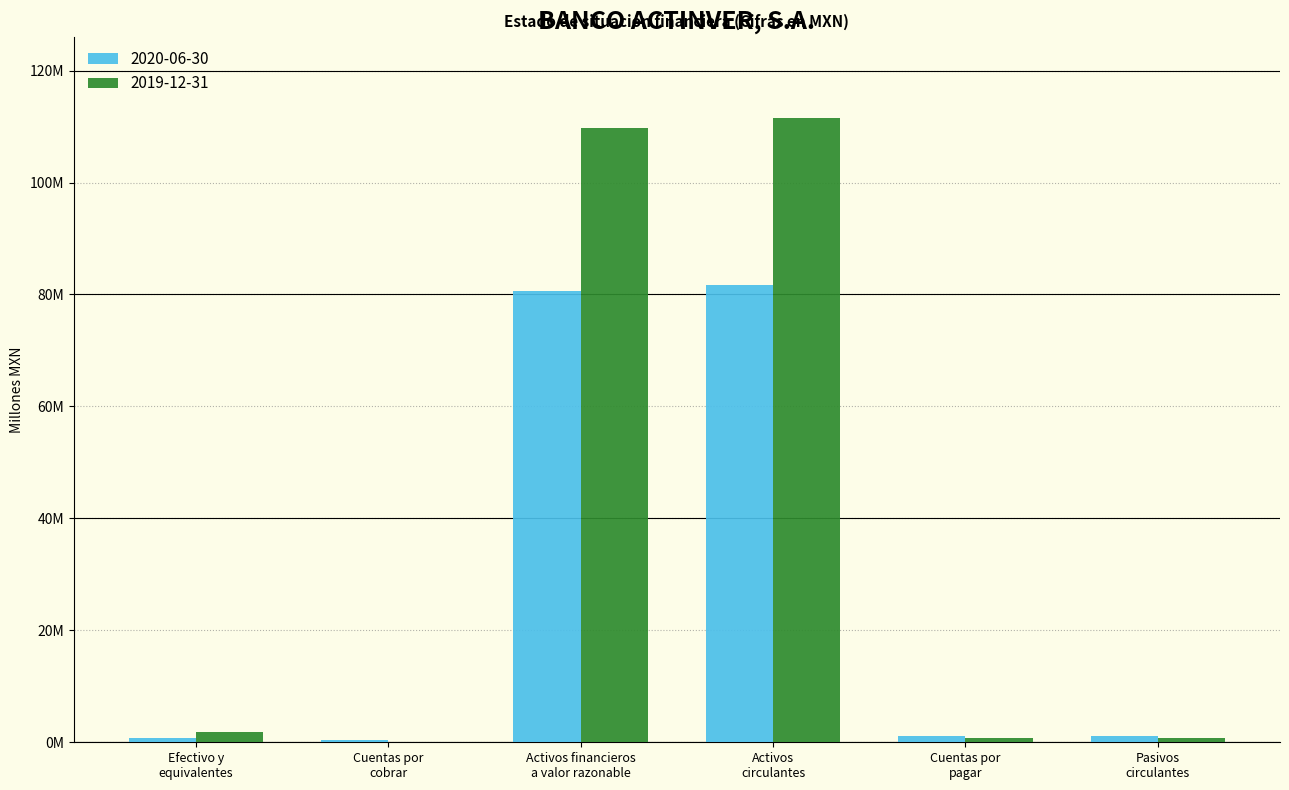

What value does the 2020-06-30 series have at Activos
circulantes?

81.7